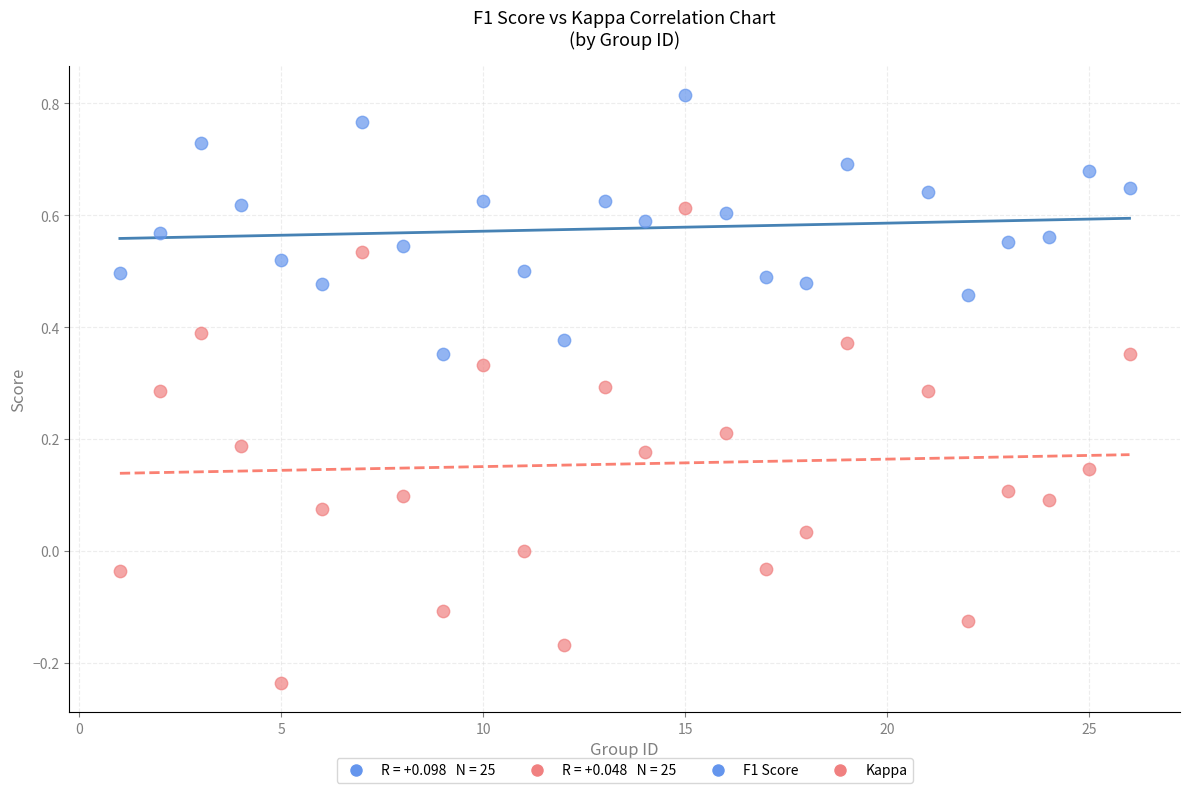

What is the X range (max minus min) for the scatter plot?

25.0